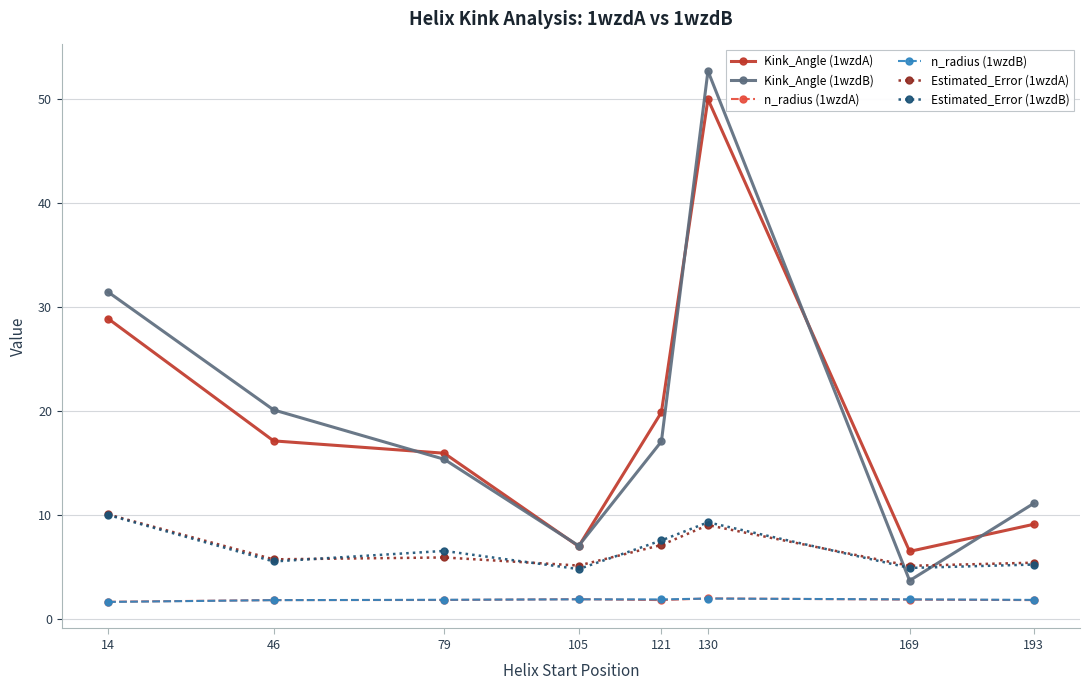

True or false: Estimated_Error (1wzdA) has a value of 10.1 at 14.

True